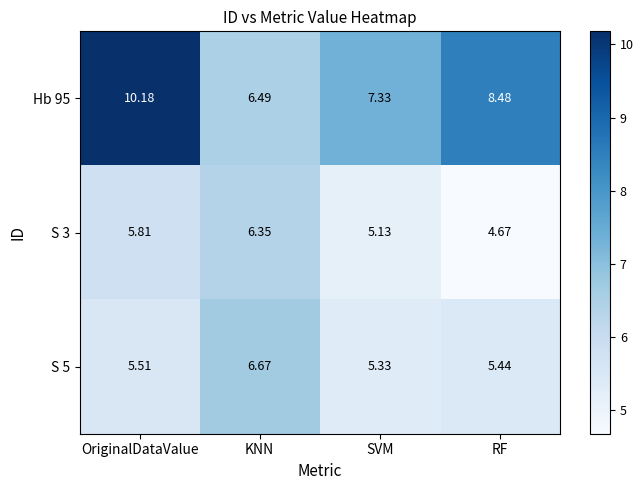

At which category is the sum across all series the highest?

OriginalDataValue